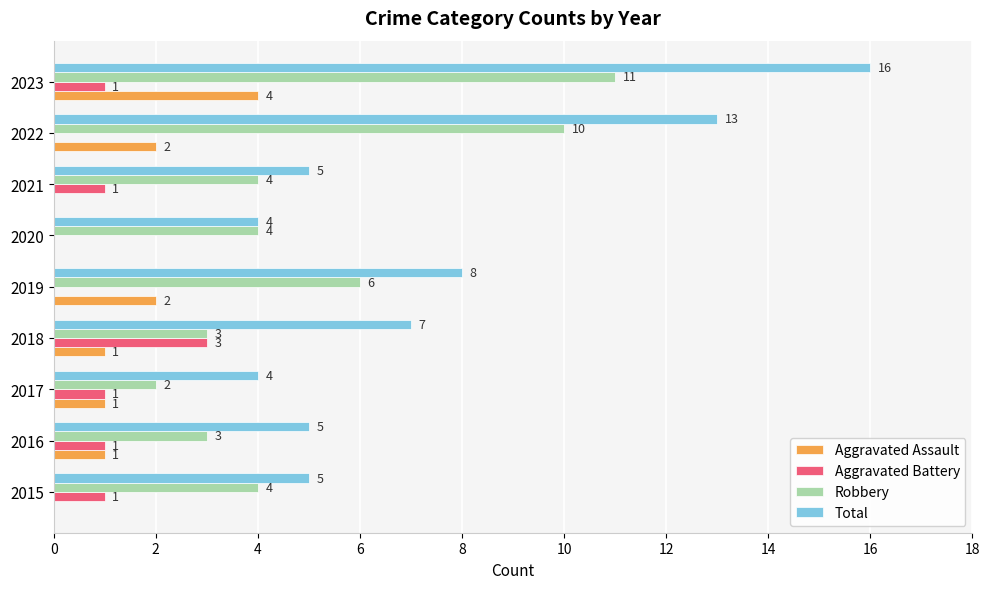

Where is Total nearest to the value 10?

2019